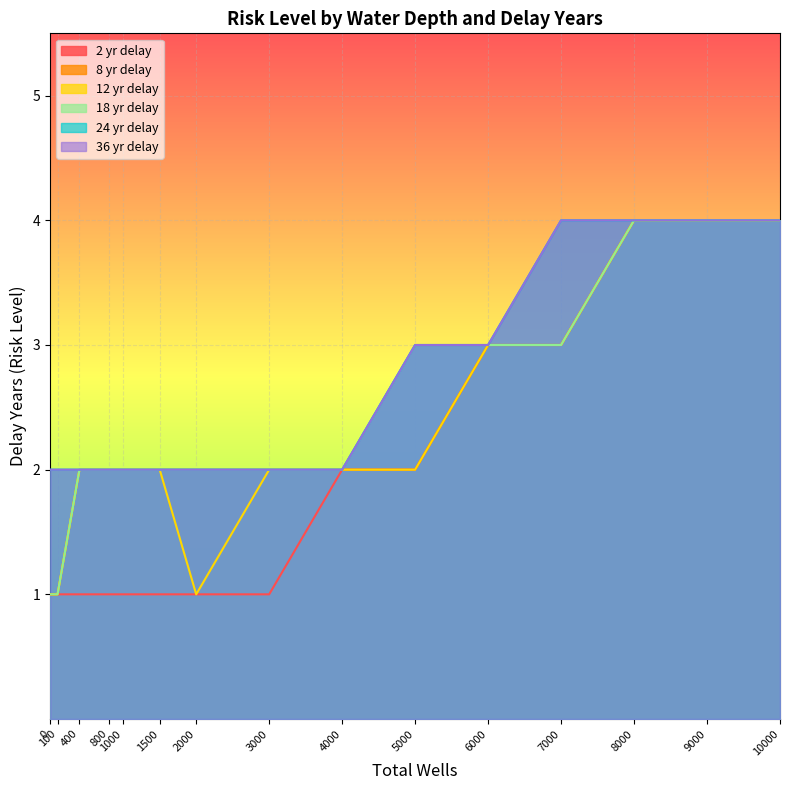

True or false: delay_36 has a value of 5 at 5000.

False